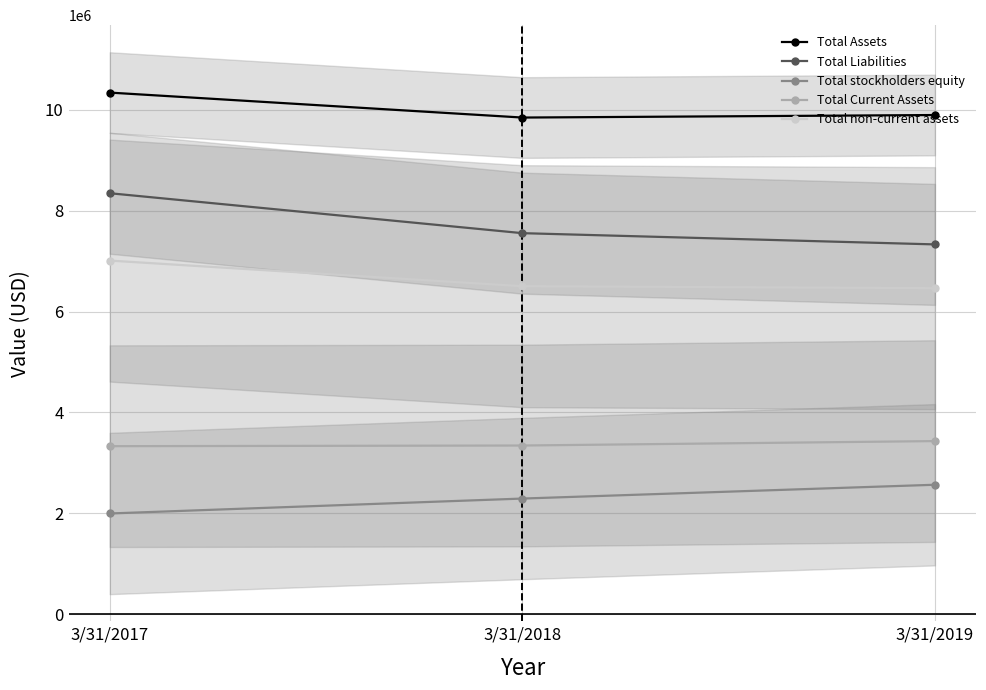

The value of Total Assets at 3/31/2019 is 9899000. True or false?

True